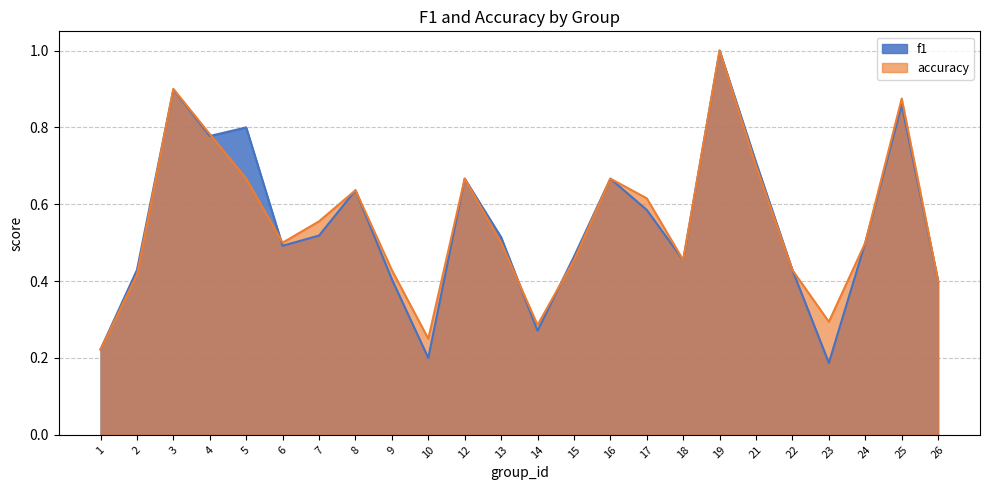

Which series has the largest total across all categories?

accuracy